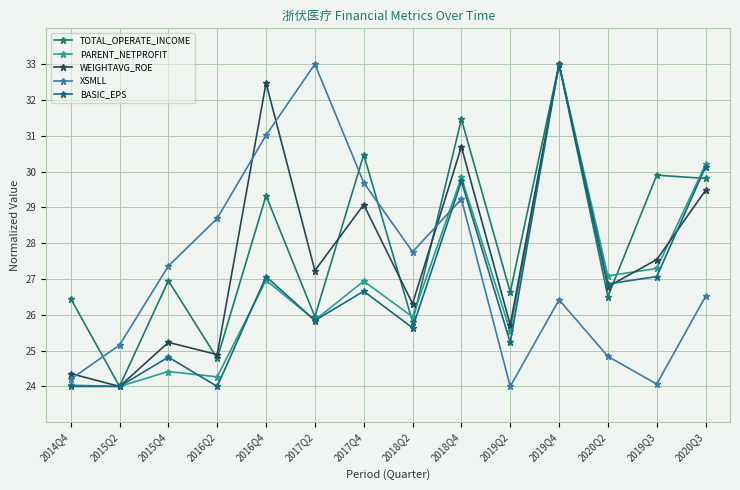

Where do BASIC_EPS and WEIGHTAVG_ROE first cross each other?

2020Q2 and 2019Q3